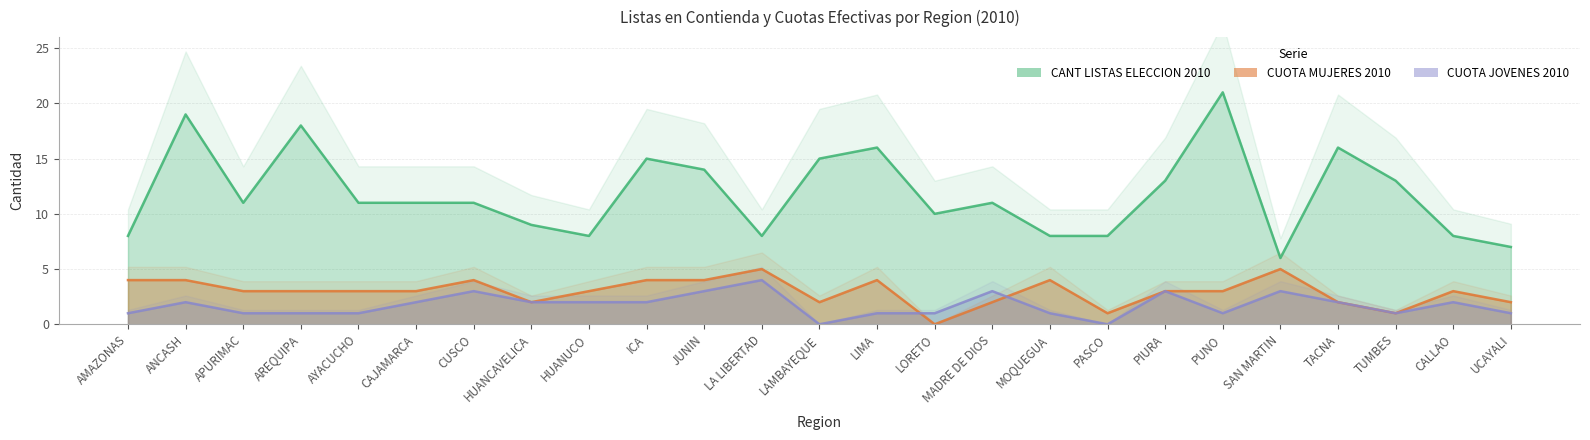

The CANT LISTAS ELECCION 2010 series shows 7 at UCAYALI. True or false?

True